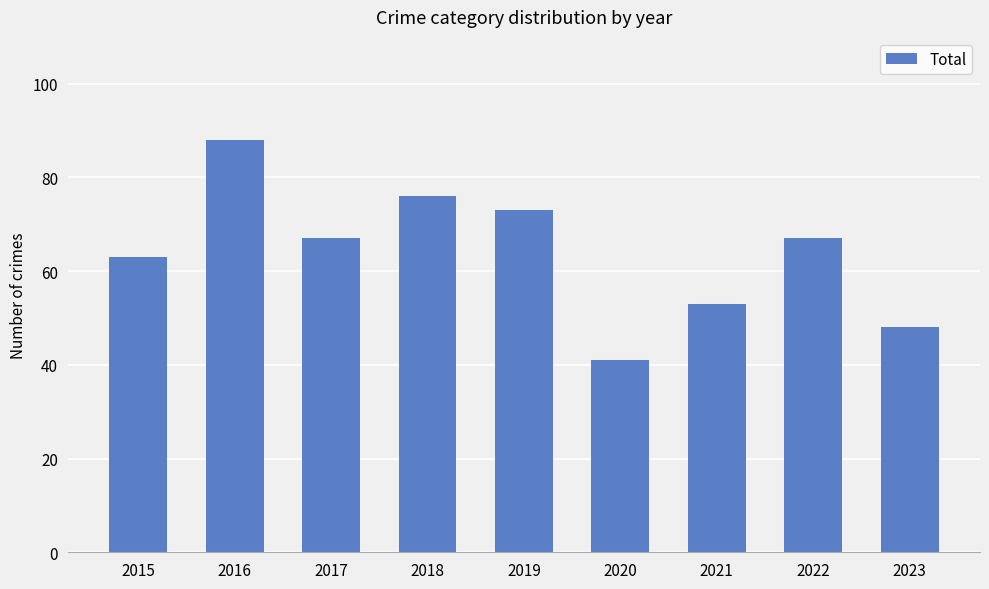

What is the sum of the values at 2019 and 2020?

114